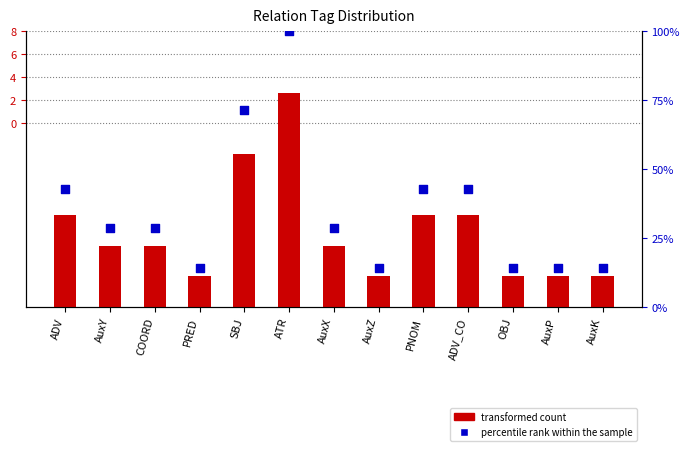

At which category is the sum across all series the highest?

ATR